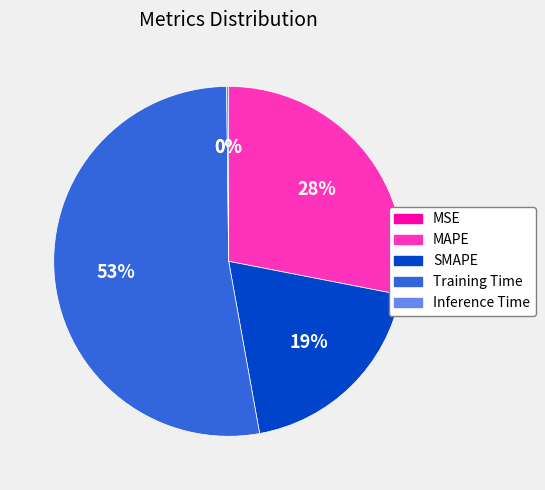

What is the ratio of the value at SMAPE to the value at Training Time?

0.4